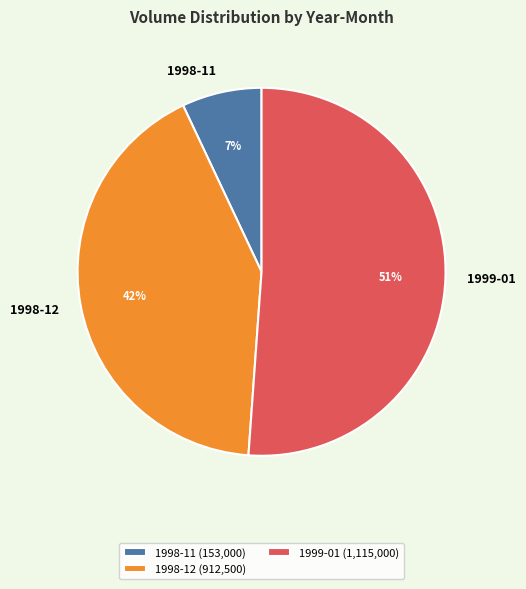

To the nearest percent, what portion does 1998-12 represent?

42%